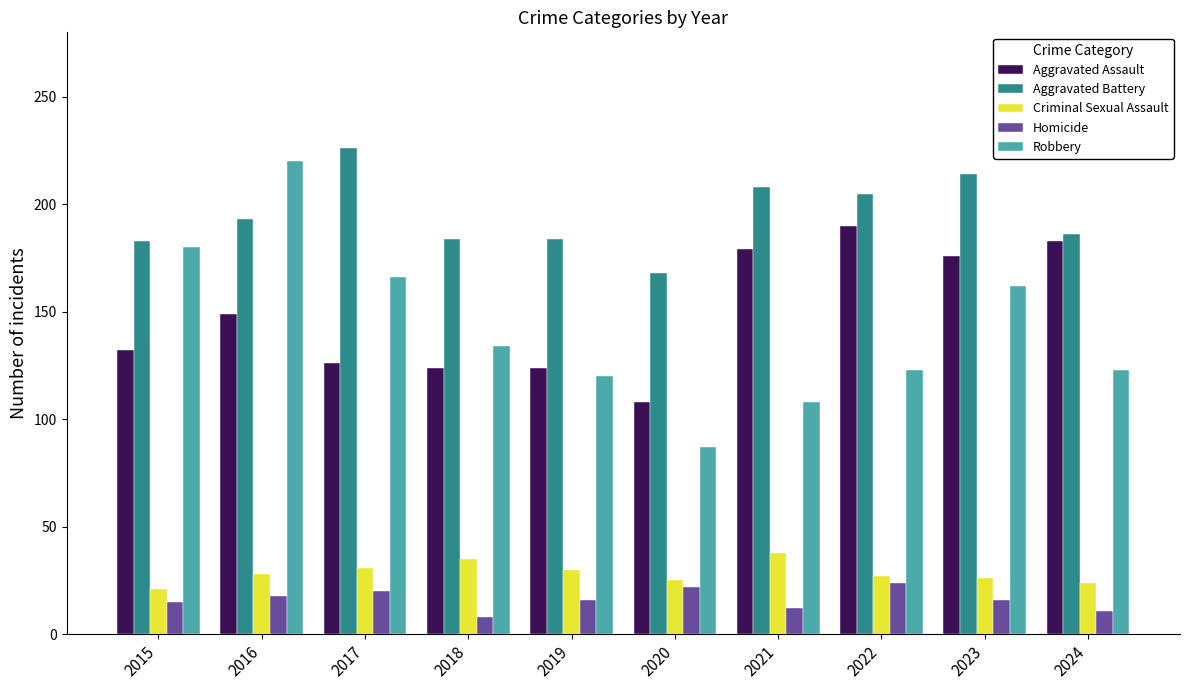

What is the value of the Homicide bar at the 1st from the left?

15